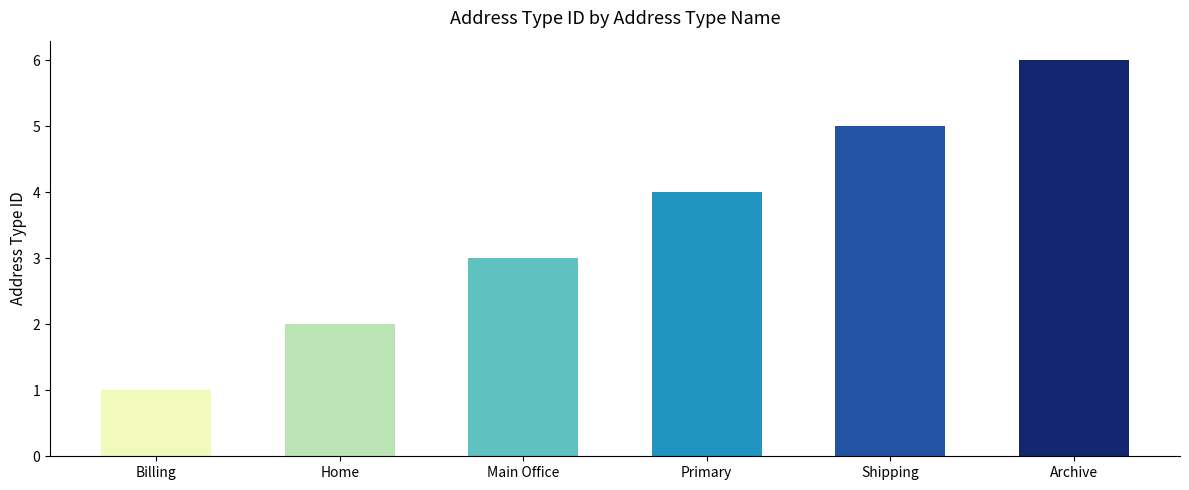

What is the sum of the values at Main Office and Home?

5